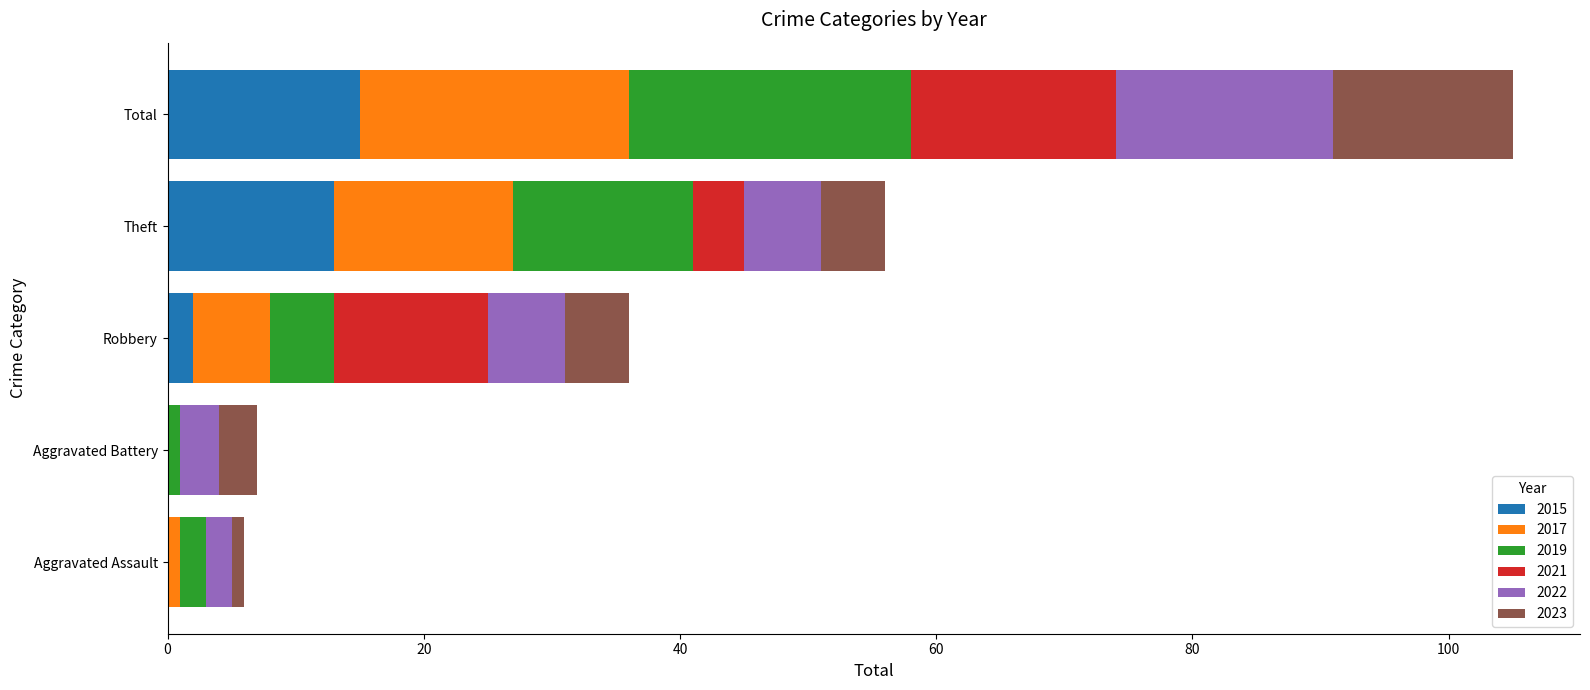

At which category is the sum across all series the highest?

Total